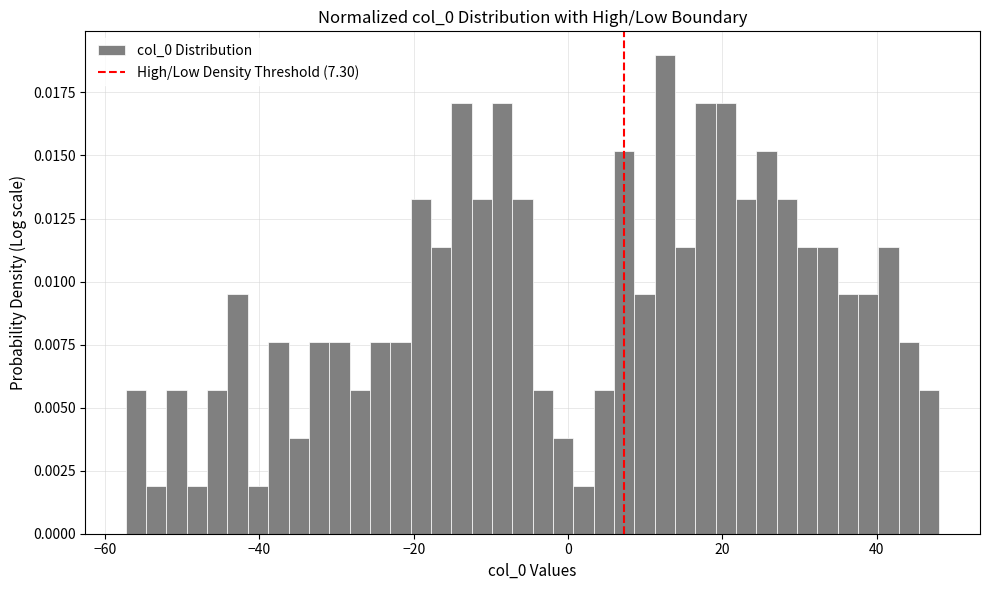

Around what value on the x-axis is the tallest bar? Give the approximate position of its centre, as read against the axis.

12